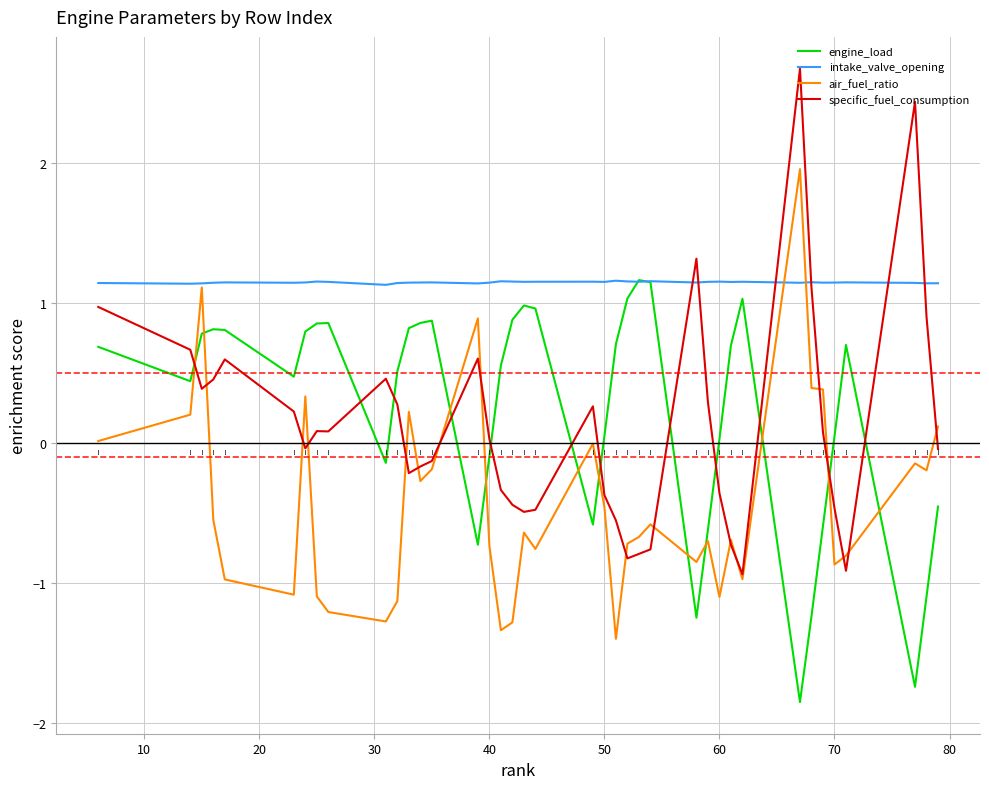

What is the greatest value displayed?

2.7